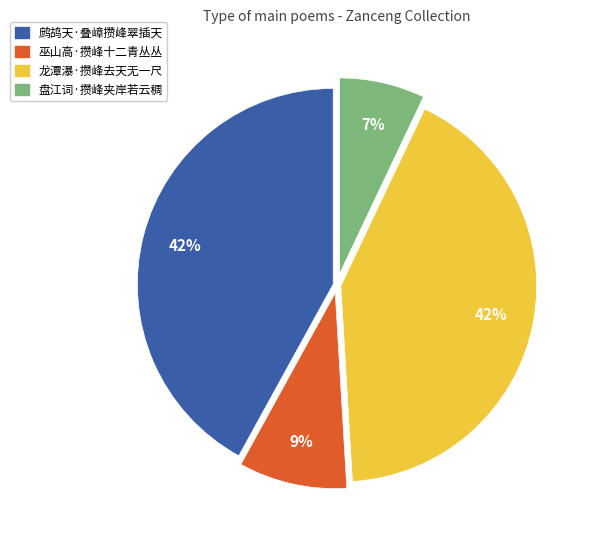

The 鹧鸪天·叠嶂攒峰翠插天 slice represents 35% of the pie. True or false?

False